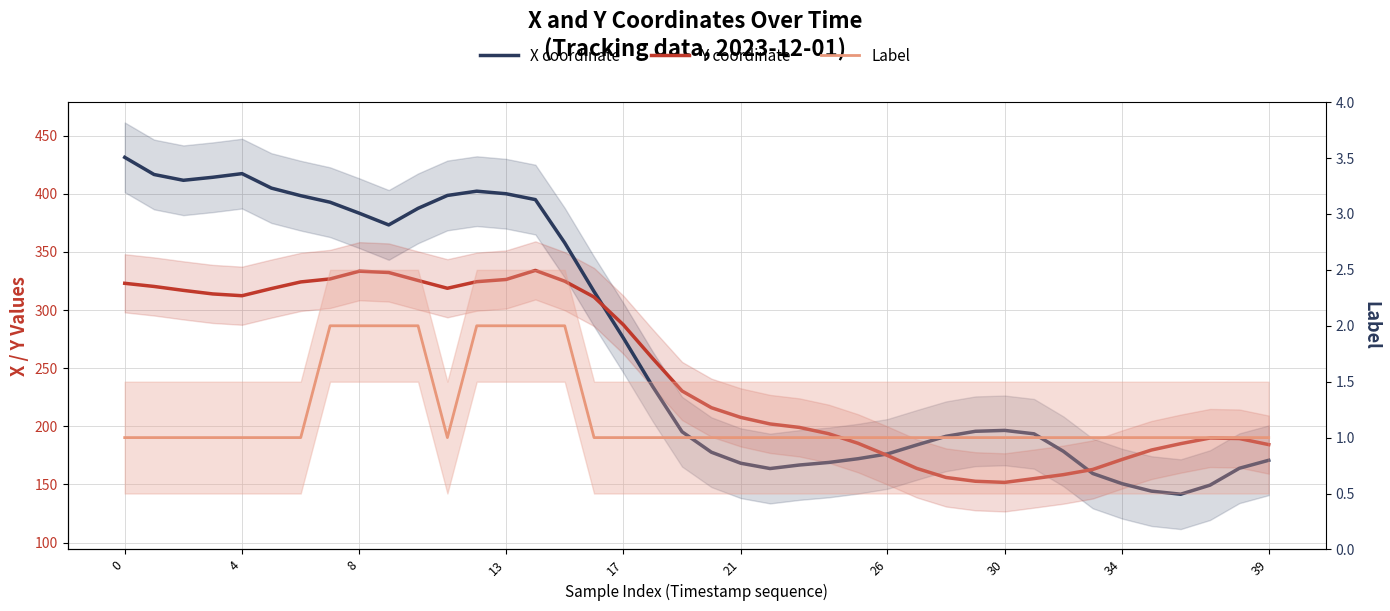

Where is X coordinate nearest to the value 286?

17